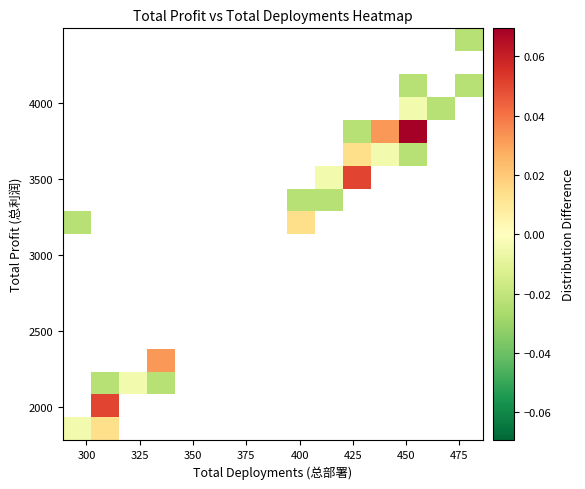

What is the greatest value displayed?

0.1